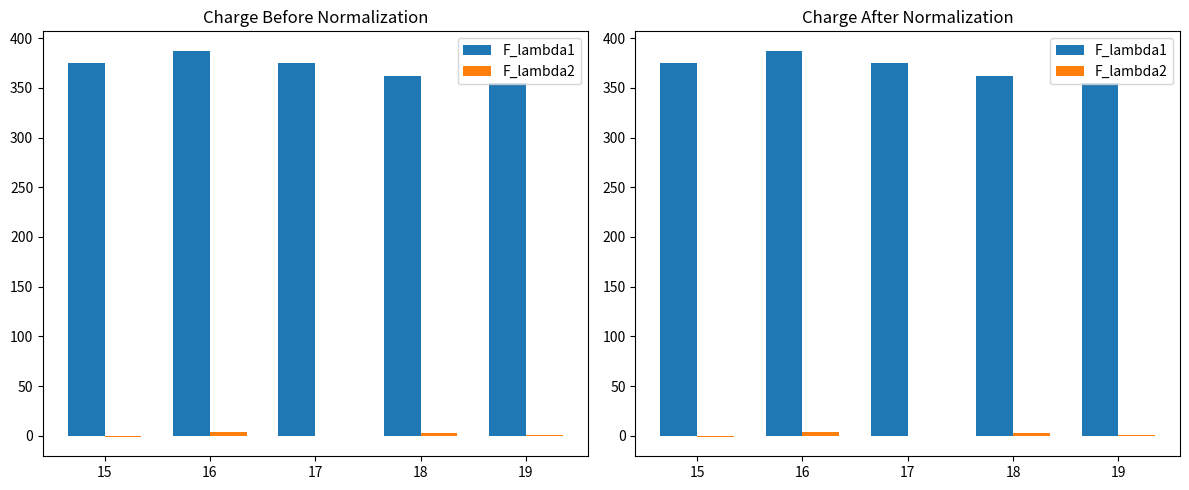

What are all the series names shown in the legend?

F_lambda1, F_lambda2